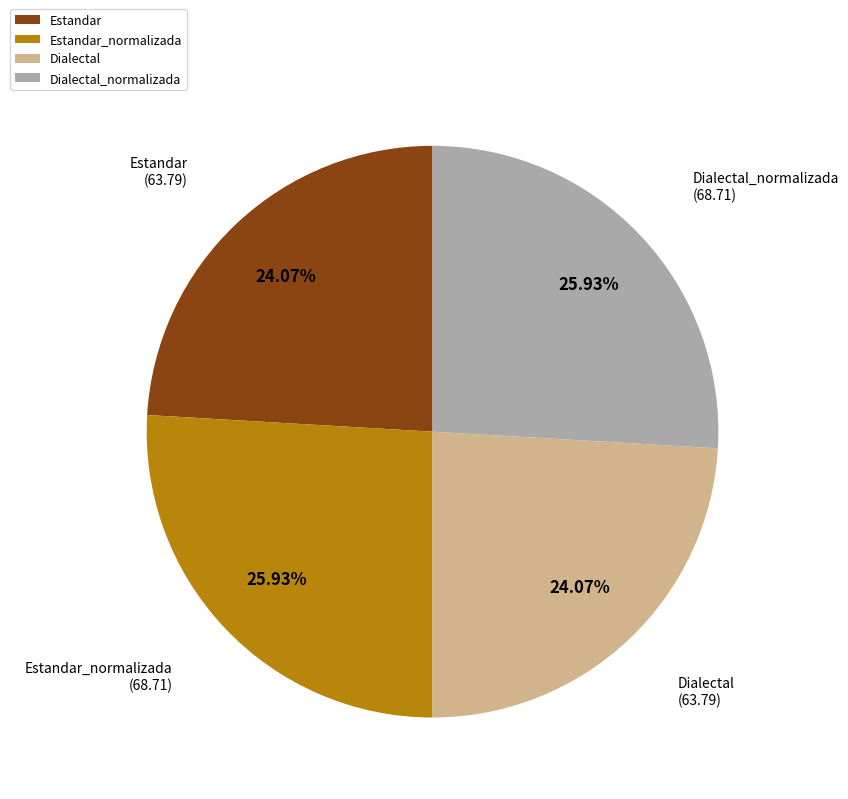

True or false: Dialectal_normalizada accounts for 41% of the total.

False